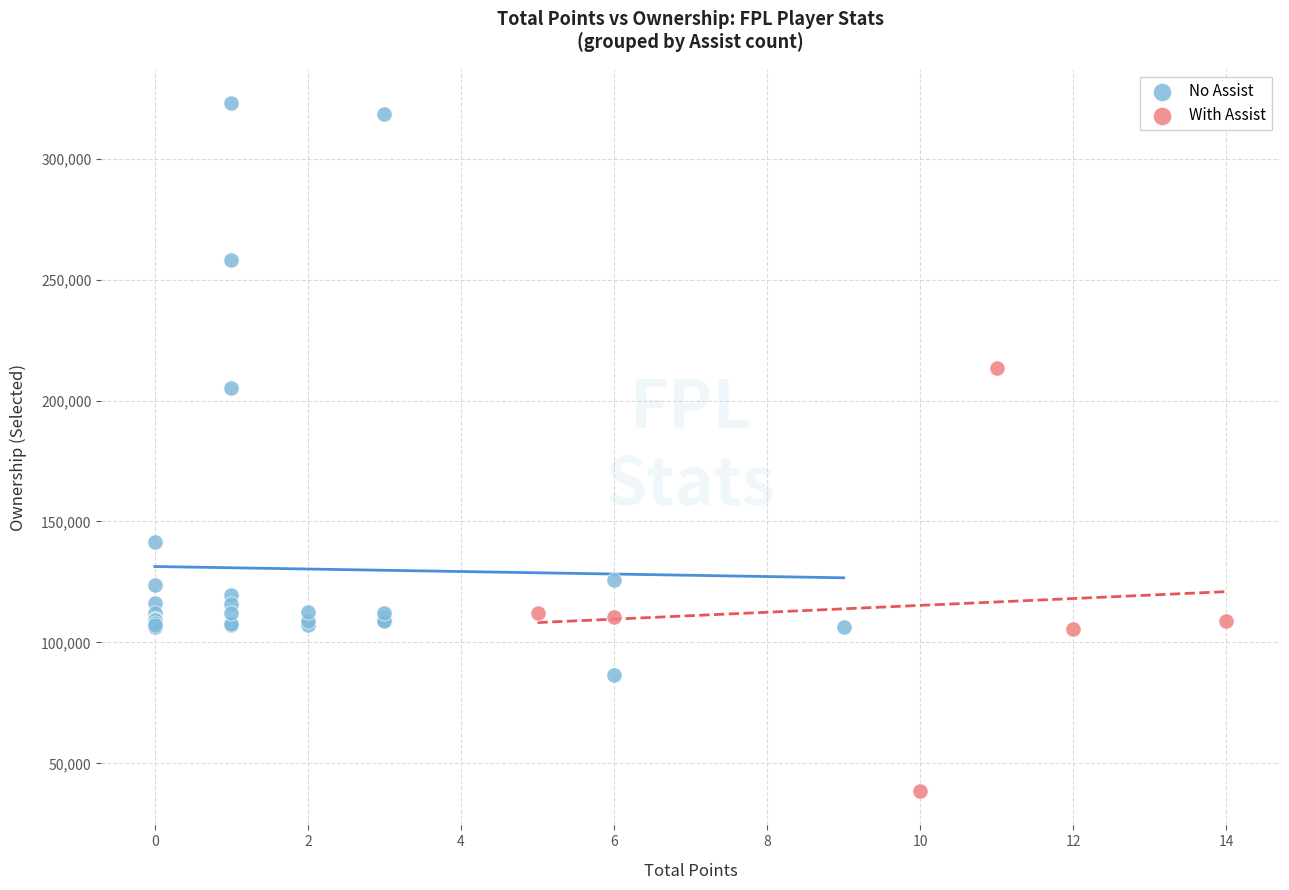

Which series has the largest Y range (max minus min)?

No Assist